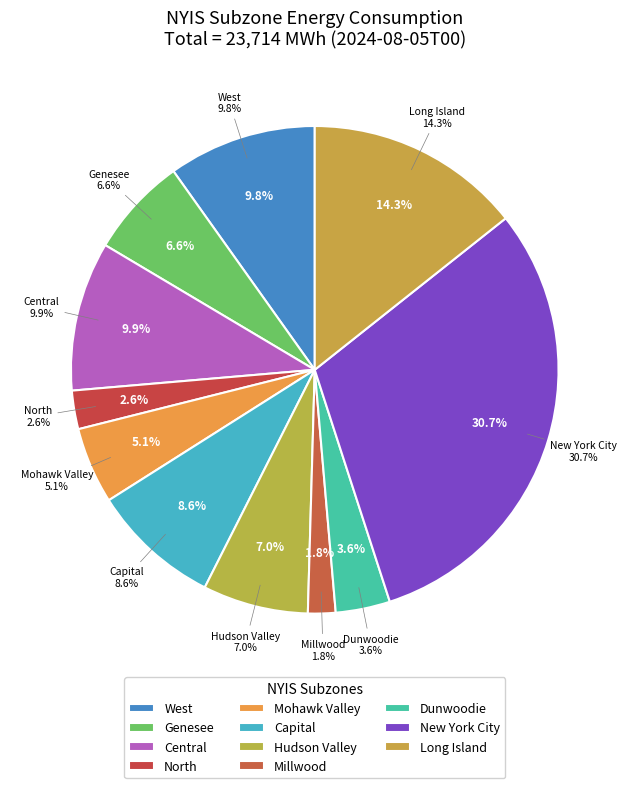

What portion of the pie excludes Central?

90.1%